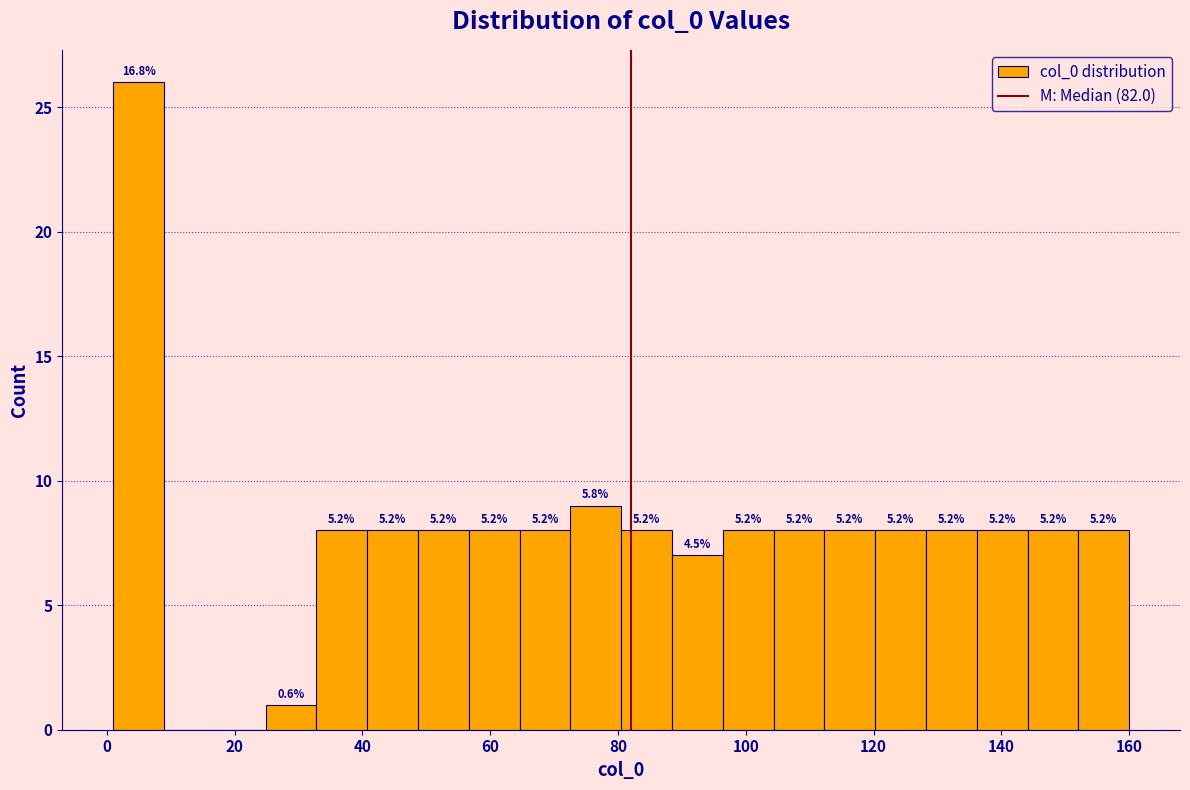

Around what value on the x-axis is the tallest bar? Give the approximate position of its centre, as read against the axis.

4